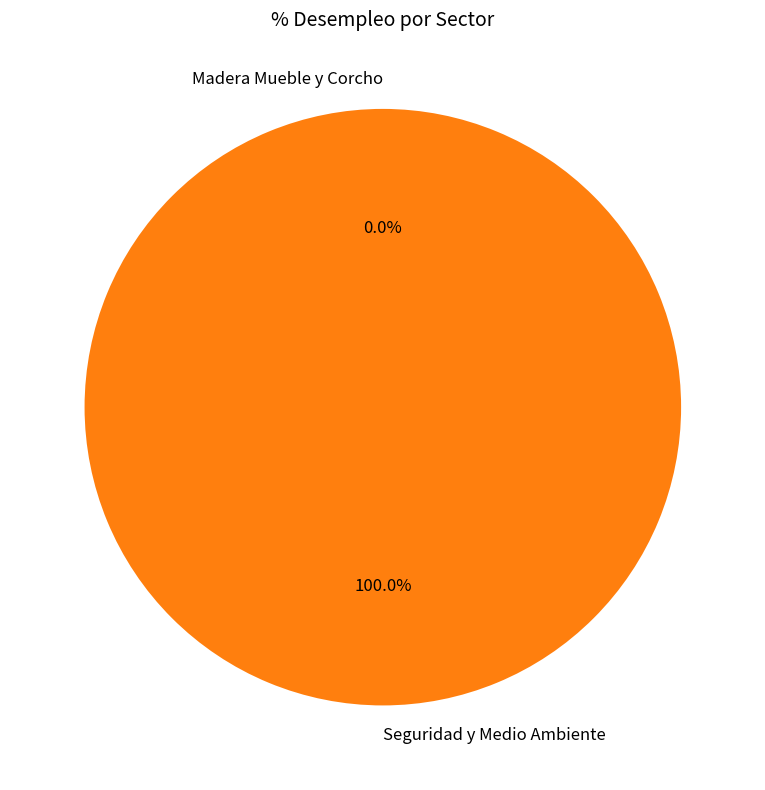

Which slice is the smallest?

Madera Mueble y Corcho